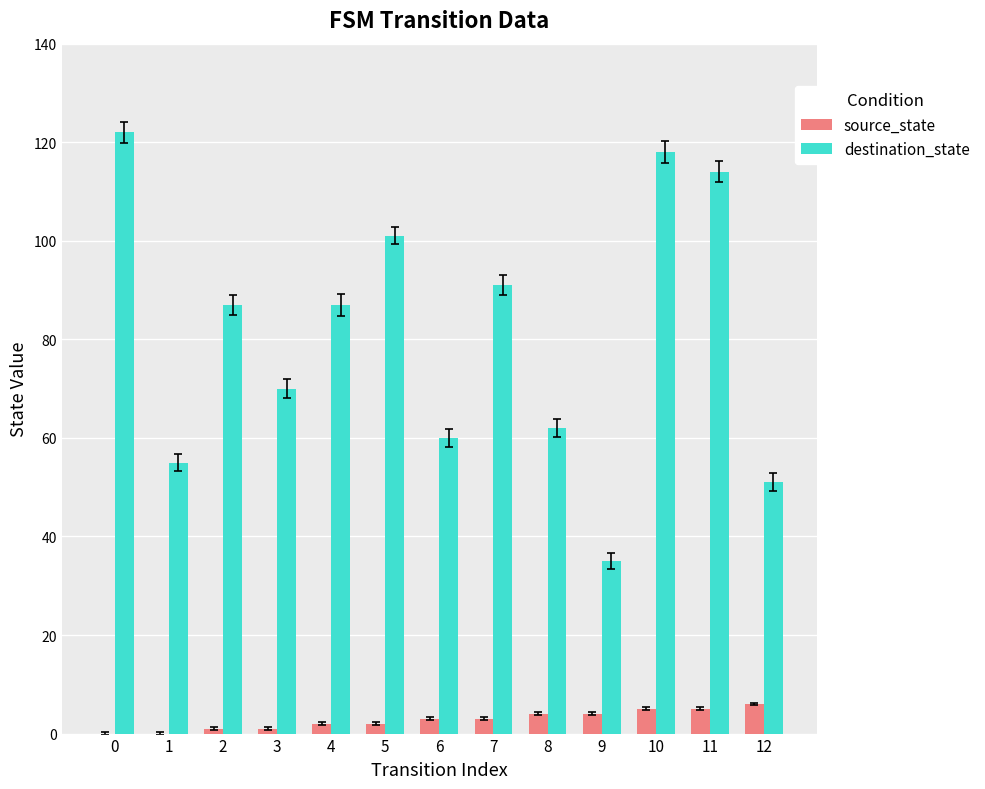

Between 7 and 12, which series saw the biggest shift?

destination_state